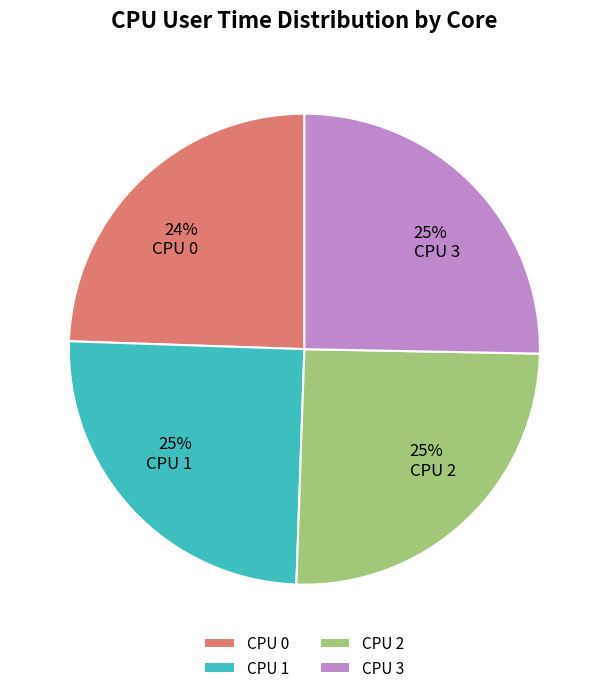

Is CPU 2 the majority of the pie?

No